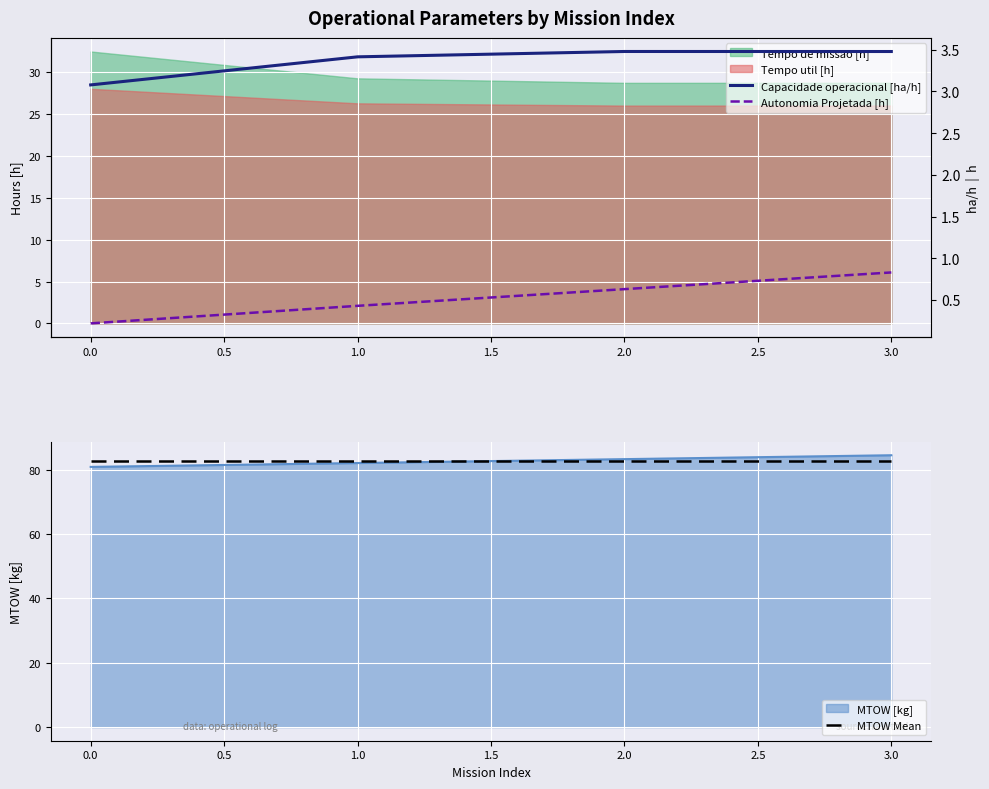

What is the highest value of the MTOW Mean series?

82.6